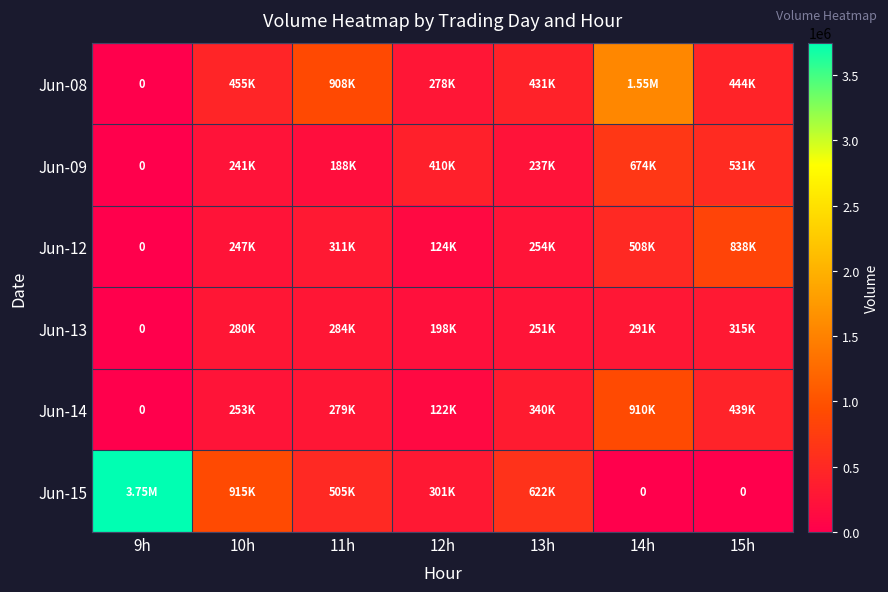

At which label does Jun-15 first exceed 505124?

9h